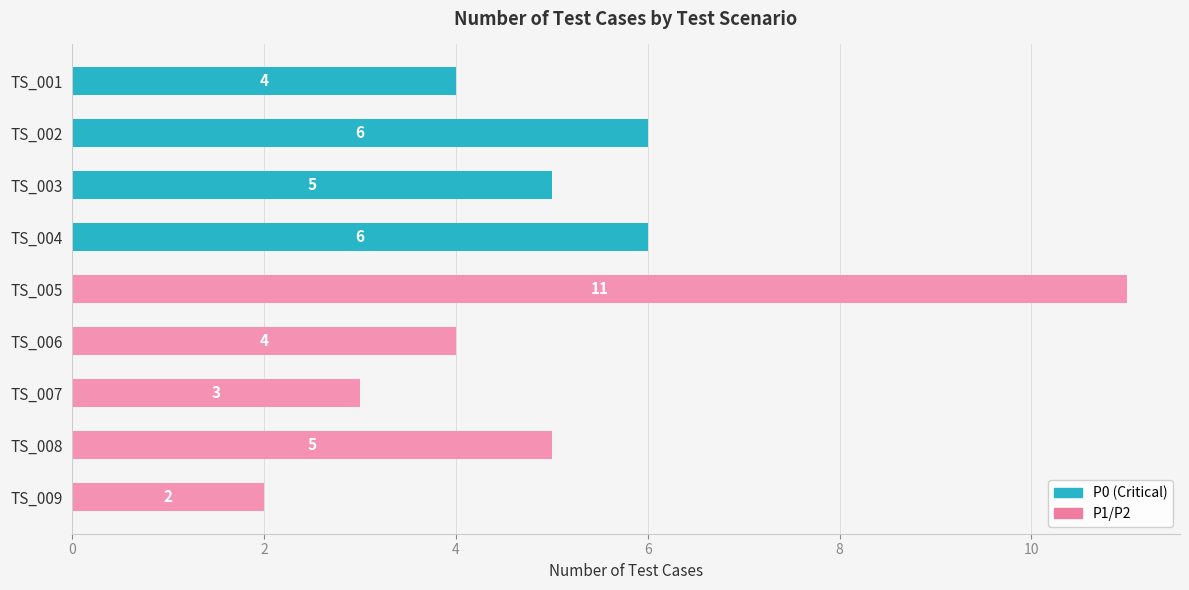

Which category has the highest value across all series?

TS_005